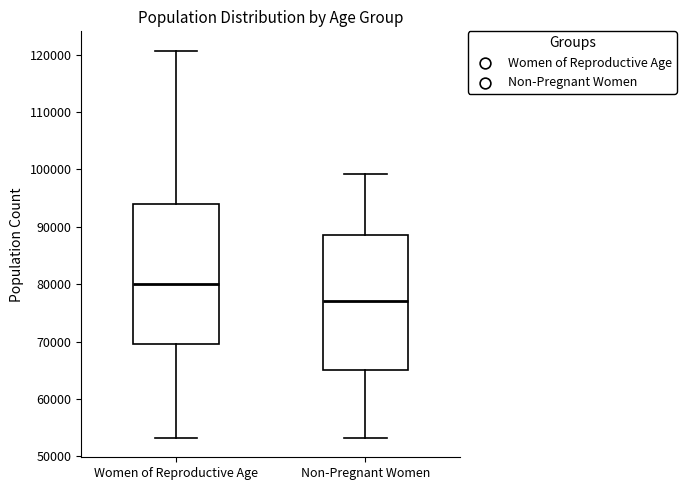

Where is the upper edge of the box for Women of Reproductive Age on the y-axis? The values are not printed on the chart, so give them approximately, as read against the axis.

94000